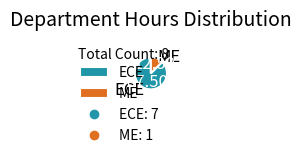

Which category has the biggest portion of the pie?

ECE